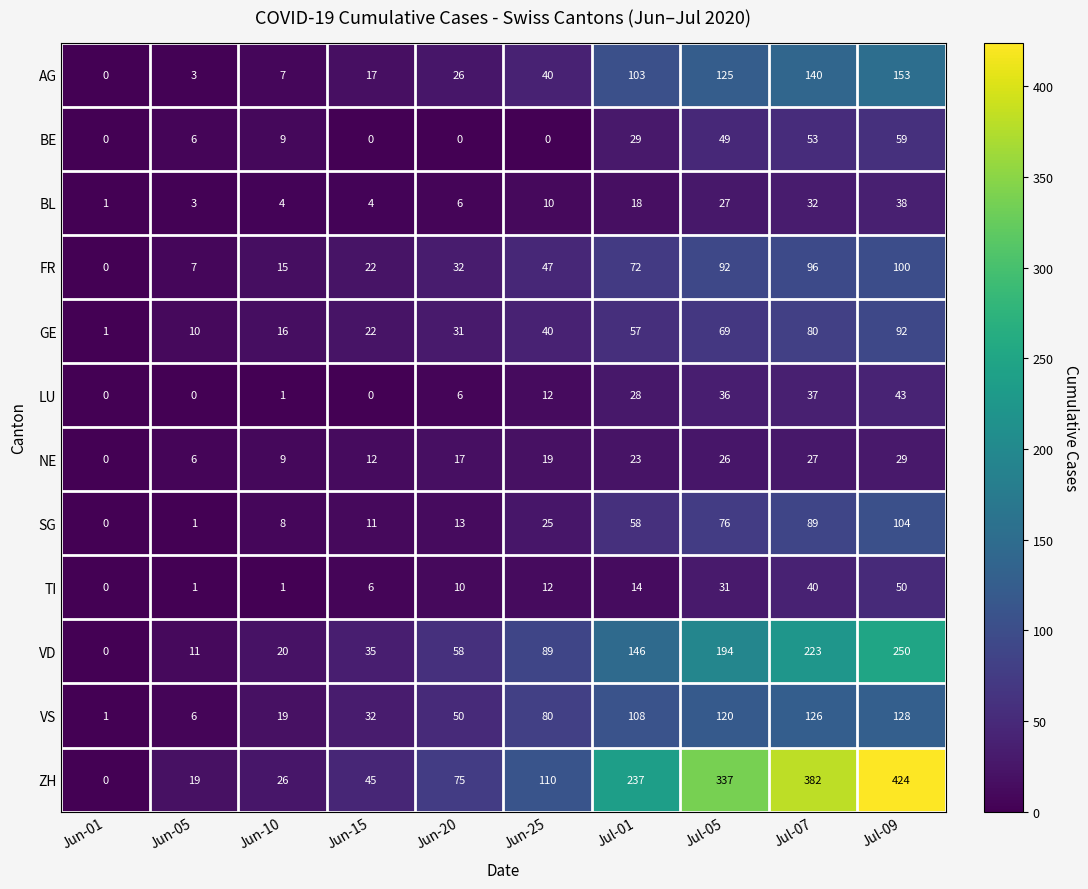

The value of GE at Jun-15 is 38. True or false?

False